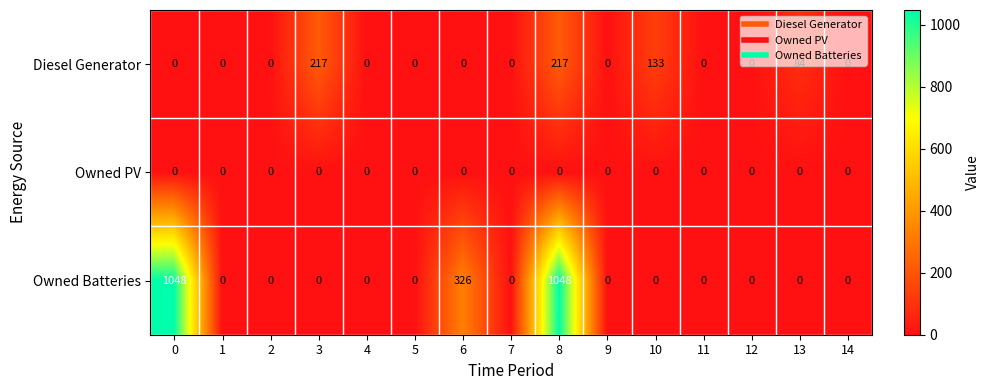

What is the sum of all Owned Batteries values?

2422